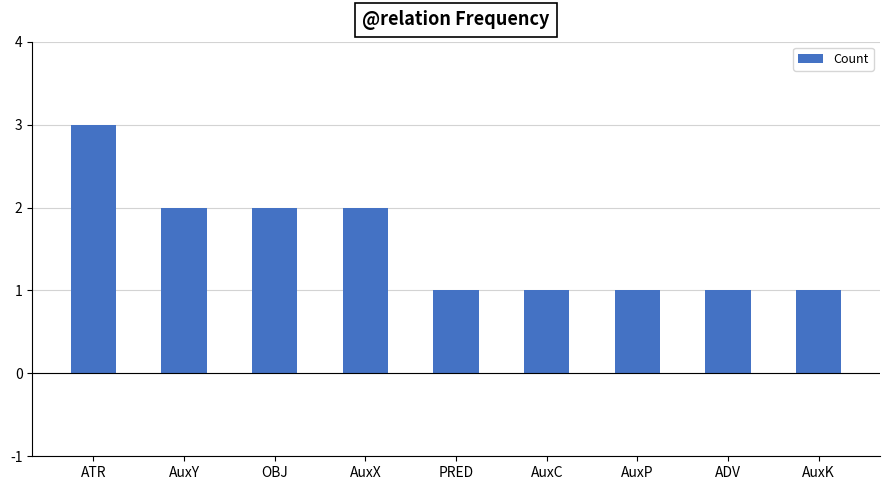

What is the change in value from OBJ to AuxK?

-1